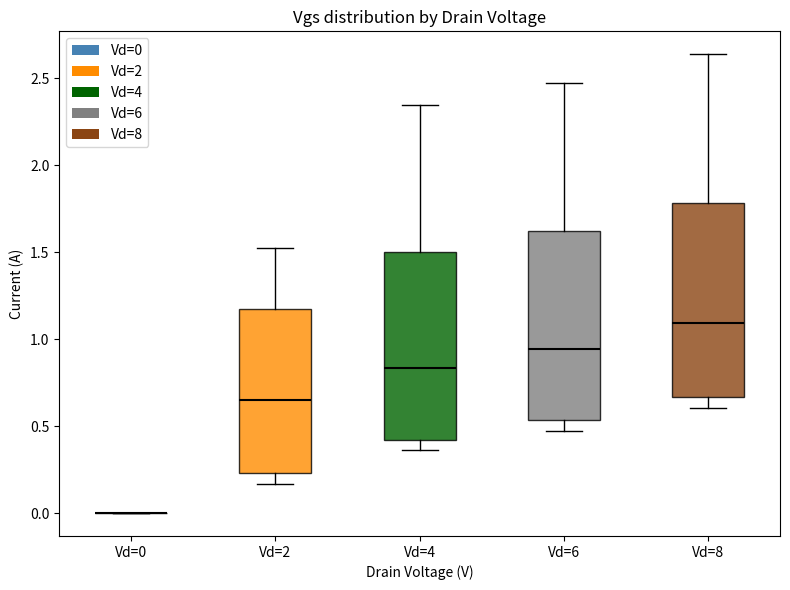

Where does the upper whisker of the box for Vd=4 end on the y-axis? The values are not printed on the chart, so give them approximately, as read against the axis.

2.35